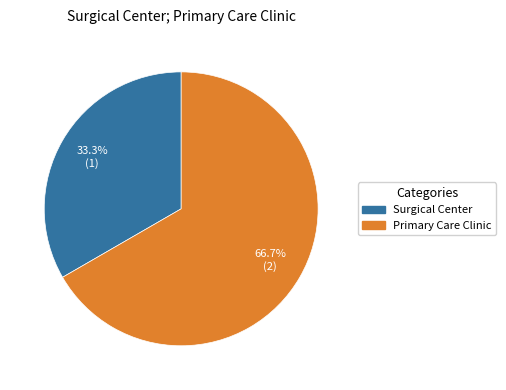

Rank the categories by value from highest to lowest.

Primary Care Clinic, Surgical Center